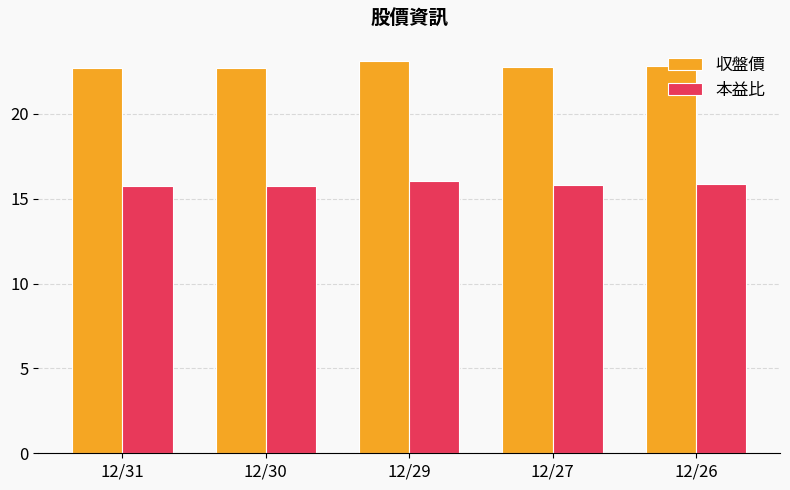

Are the bars grouped side by side (vs. stacked)?

Yes